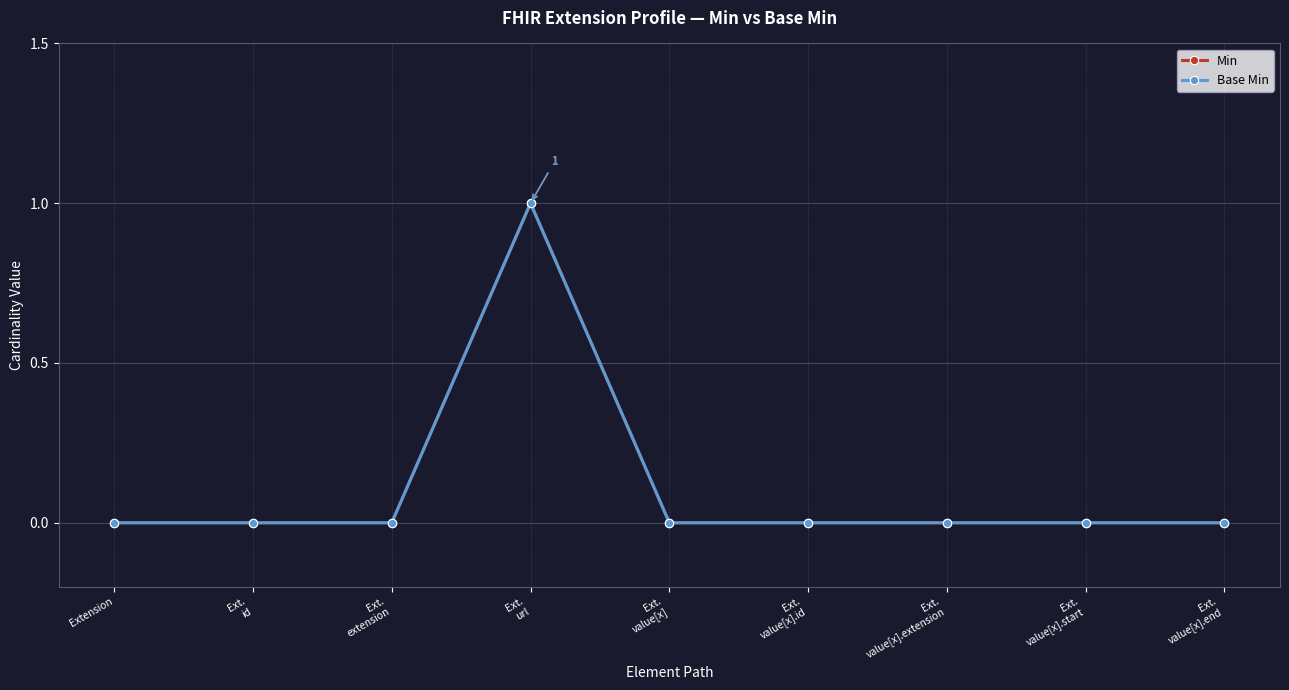

Where is the first local maximum for Base Min?

Ext.
url